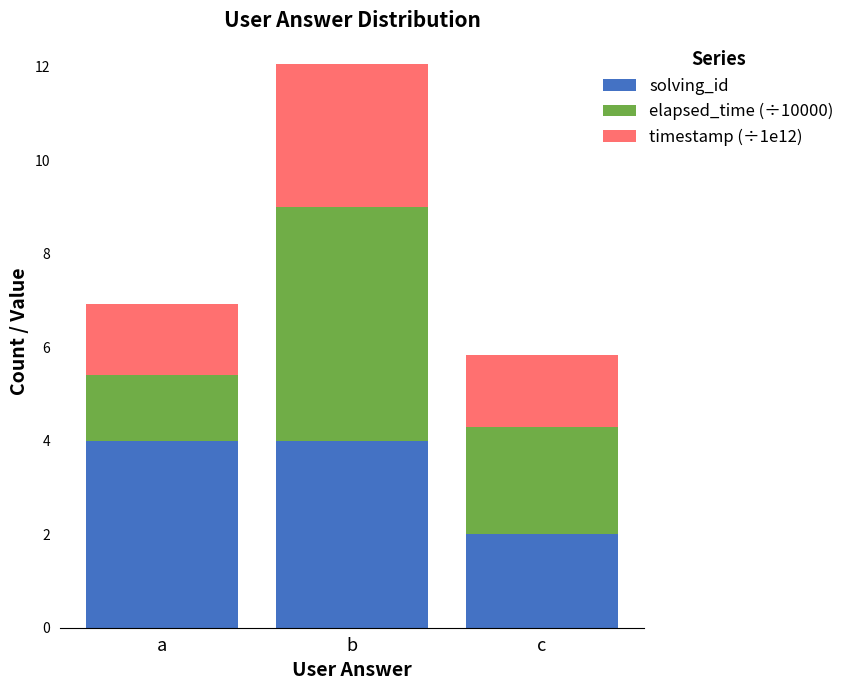

Reading right to left, what are the values for solving_id?

2.0	4.0	4.0